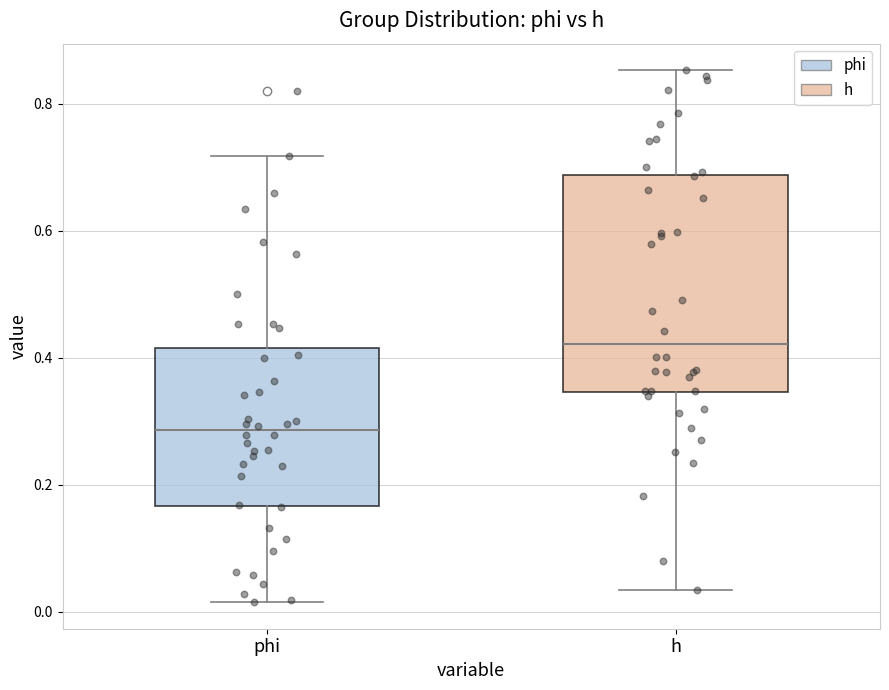

Which box has the lowest median line?

phi